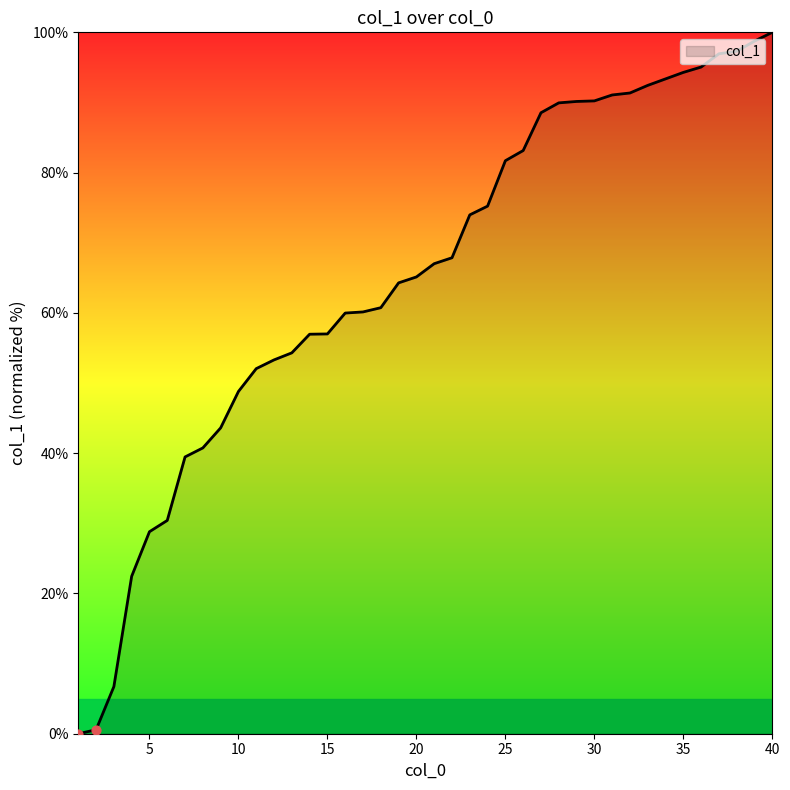

What is the greatest value displayed?

100.0